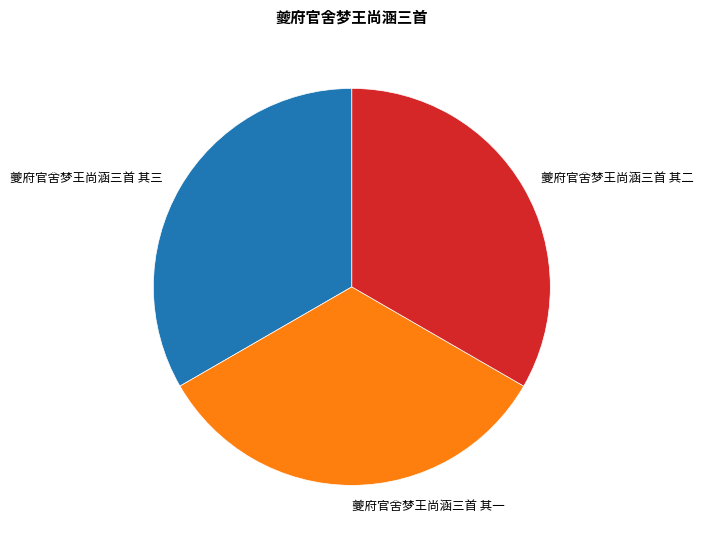

Is 夔府官舍梦王尚涵三首 其二 the majority of the pie?

No